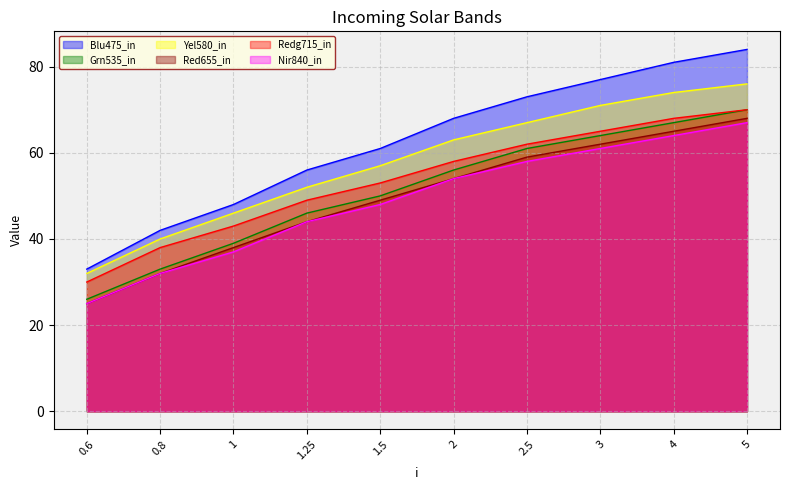

Read the col_5 value at 0.8, to the nearest 5.

40